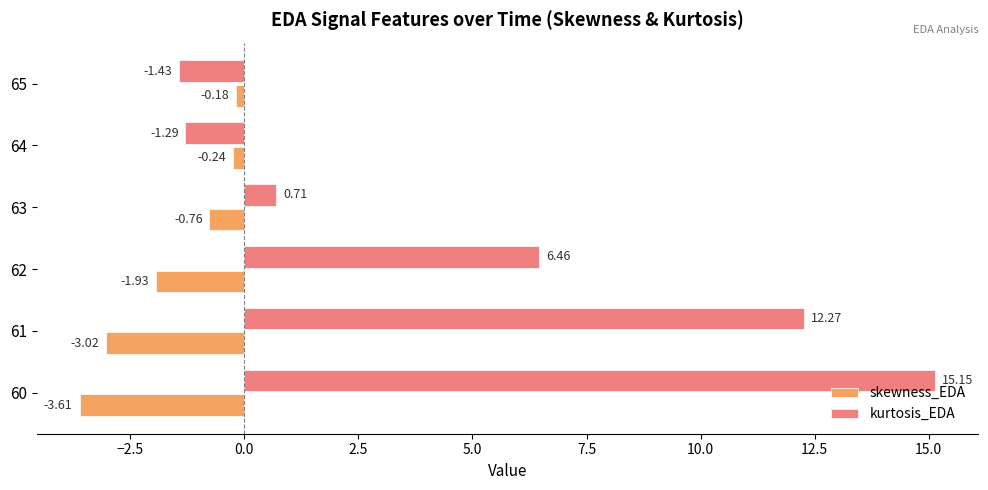

What is the sum of the kurtosis_EDA values at 64 and 63?

-0.6